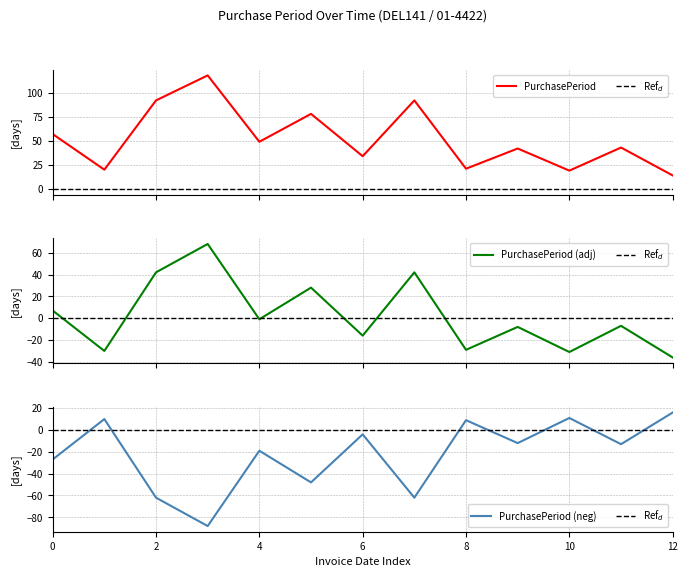

What is the highest value of the PurchasePeriod series?

118